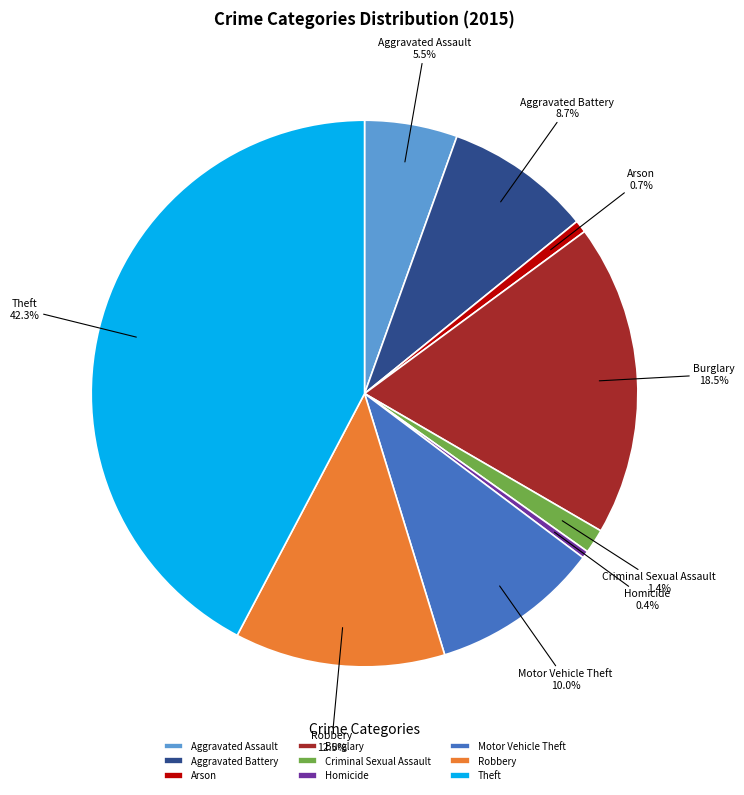

How many segments does this pie chart have?

9